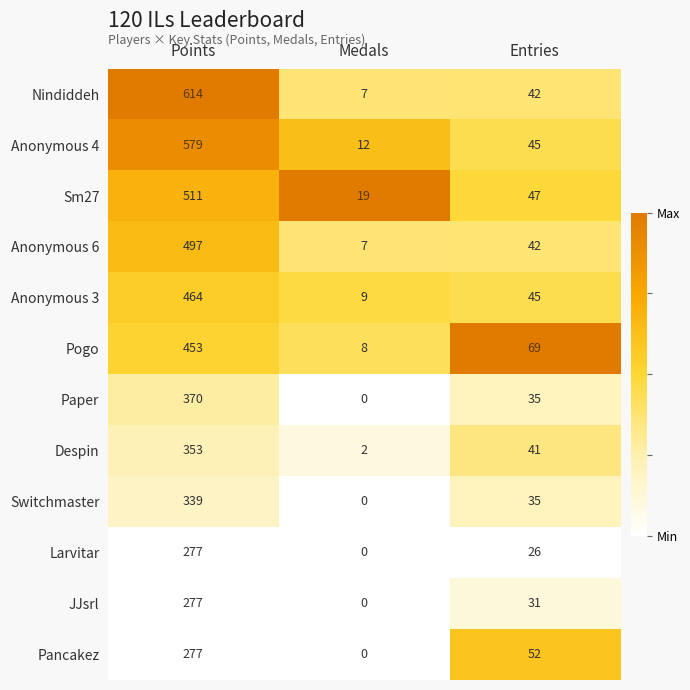

How many distinct data groups are displayed?

12